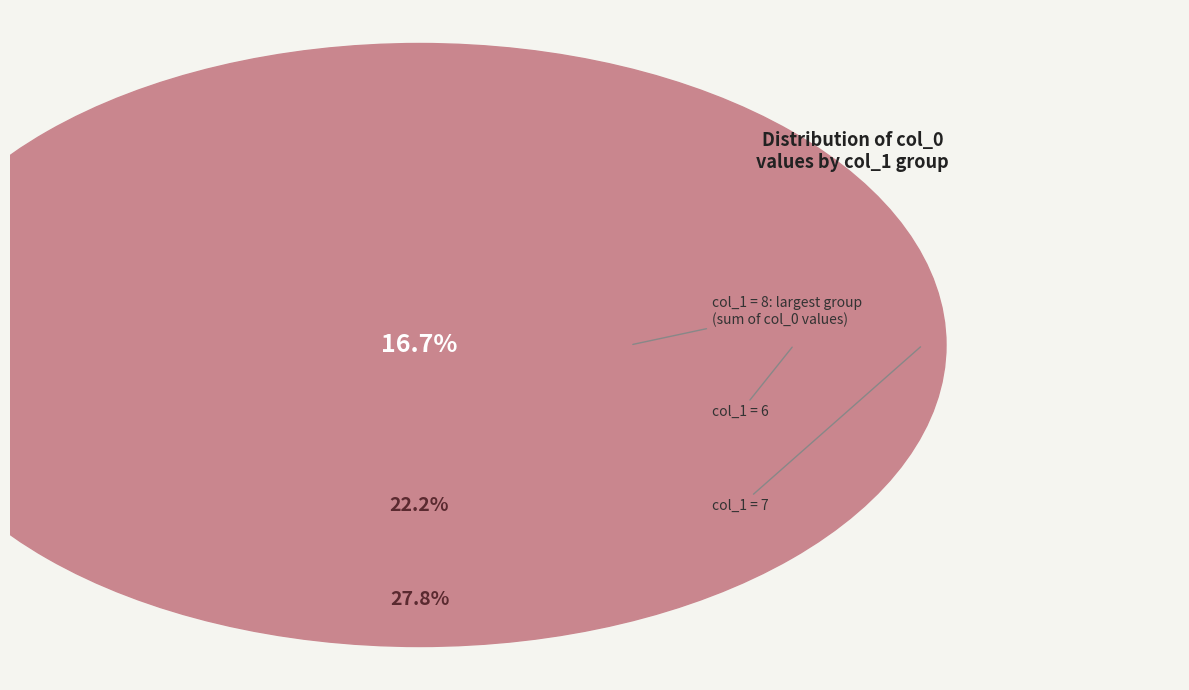

To the nearest percent, what percentage of the pie is 4?

12%